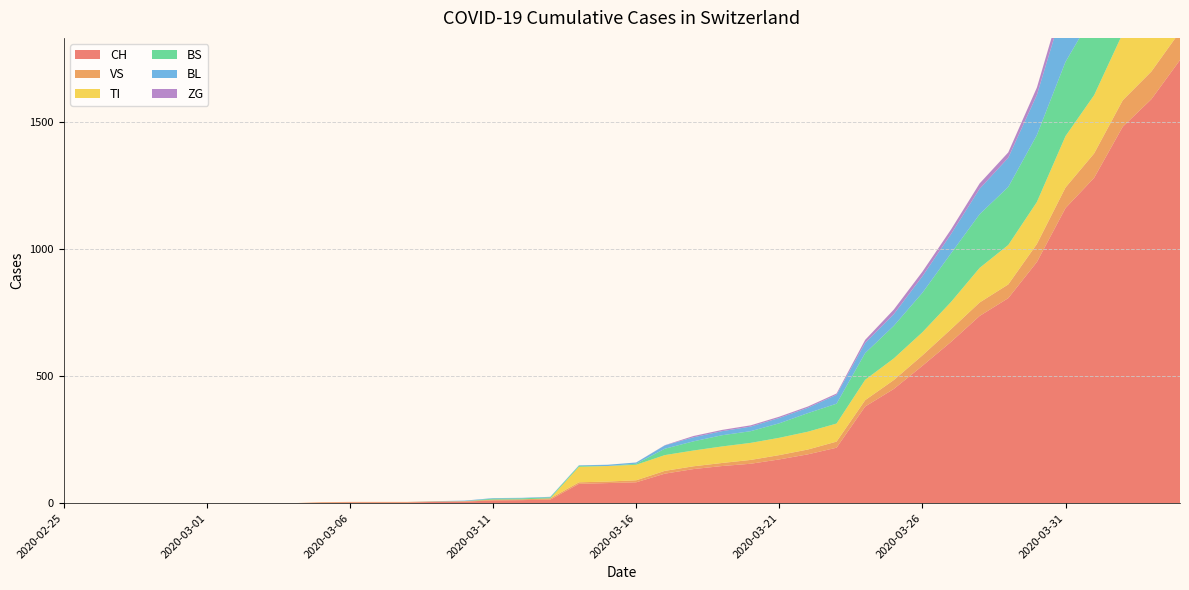

Reading left to right, extract all data points from this chart.

CH: 2020-02-25=0	2020-02-26=0	2020-02-27=0	2020-02-28=0	2020-02-29=0	2020-03-01=0	2020-03-02=0	2020-03-03=0	2020-03-04=0	2020-03-05=2	2020-03-06=3	2020-03-07=3	2020-03-08=3	2020-03-09=5	2020-03-10=6	2020-03-11=11	2020-03-12=12	2020-03-13=14	2020-03-14=76	2020-03-15=79	2020-03-16=82	2020-03-17=116	2020-03-18=134	2020-03-19=146	2020-03-20=155	2020-03-21=172	2020-03-22=192	2020-03-23=218	2020-03-24=380	2020-03-25=449	2020-03-26=540	2020-03-27=634	2020-03-28=736	2020-03-29=806	2020-03-30=948	2020-03-31=1160	2020-04-01=1279	2020-04-02=1480	2020-04-03=1588	2020-04-04=1742
VS: 2020-02-25=0	2020-02-26=0	2020-02-27=0	2020-02-28=0	2020-02-29=0	2020-03-01=0	2020-03-02=0	2020-03-03=0	2020-03-04=0	2020-03-05=2	2020-03-06=2	2020-03-07=2	2020-03-08=2	2020-03-09=2	2020-03-10=2	2020-03-11=3	2020-03-12=3	2020-03-13=5	2020-03-14=6	2020-03-15=6	2020-03-16=8	2020-03-17=11	2020-03-18=11	2020-03-19=12	2020-03-20=15	2020-03-21=17	2020-03-22=19	2020-03-23=24	2020-03-24=25	2020-03-25=35	2020-03-26=41	2020-03-27=50	2020-03-28=53	2020-03-29=54	2020-03-30=71	2020-03-31=81	2020-04-01=96	2020-04-02=104	2020-04-03=109	2020-04-04=112
TI: 2020-02-25=0	2020-02-26=0	2020-02-27=0	2020-02-28=0	2020-02-29=0	2020-03-01=0	2020-03-02=0	2020-03-03=0	2020-03-04=0	2020-03-05=0	2020-03-06=0	2020-03-07=0	2020-03-08=0	2020-03-09=0	2020-03-10=0	2020-03-11=0	2020-03-12=0	2020-03-13=0	2020-03-14=61	2020-03-15=61	2020-03-16=61	2020-03-17=62	2020-03-18=62	2020-03-19=65	2020-03-20=67	2020-03-21=68	2020-03-22=70	2020-03-23=71	2020-03-24=80	2020-03-25=85	2020-03-26=91	2020-03-27=107	2020-03-28=136	2020-03-29=155	2020-03-30=165	2020-03-31=202	2020-04-01=229	2020-04-02=263	2020-04-03=287	2020-04-04=314
BS: 2020-02-25=0	2020-02-26=0	2020-02-27=0	2020-02-28=0	2020-02-29=0	2020-03-01=0	2020-03-02=0	2020-03-03=0	2020-03-04=0	2020-03-05=0	2020-03-06=0	2020-03-07=0	2020-03-08=0	2020-03-09=0	2020-03-10=0	2020-03-11=4	2020-03-12=4	2020-03-13=4	2020-03-14=4	2020-03-15=0	2020-03-16=4	2020-03-17=25	2020-03-18=36	2020-03-19=44	2020-03-20=46	2020-03-21=57	2020-03-22=73	2020-03-23=78	2020-03-24=105	2020-03-25=128	2020-03-26=155	2020-03-27=191	2020-03-28=211	2020-03-29=228	2020-03-30=263	2020-03-31=292	2020-04-01=323	2020-04-02=350	2020-04-03=397	2020-04-04=434
BL: 2020-02-25=0	2020-02-26=0	2020-02-27=0	2020-02-28=0	2020-02-29=0	2020-03-01=0	2020-03-02=0	2020-03-03=0	2020-03-04=0	2020-03-05=0	2020-03-06=0	2020-03-07=0	2020-03-08=0	2020-03-09=1	2020-03-10=2	2020-03-11=2	2020-03-12=2	2020-03-13=2	2020-03-14=2	2020-03-15=5	2020-03-16=5	2020-03-17=13	2020-03-18=16	2020-03-19=16	2020-03-20=18	2020-03-21=21	2020-03-22=21	2020-03-23=35	2020-03-24=40	2020-03-25=46	2020-03-26=65	2020-03-27=76	2020-03-28=100	2020-03-29=115	2020-03-30=158	2020-03-31=242	2020-04-01=249	2020-04-02=262	2020-04-03=266	2020-04-04=298
ZG: 2020-02-25=0	2020-02-26=0	2020-02-27=0	2020-02-28=0	2020-02-29=0	2020-03-01=0	2020-03-02=0	2020-03-03=0	2020-03-04=0	2020-03-05=0	2020-03-06=0	2020-03-07=0	2020-03-08=0	2020-03-09=0	2020-03-10=0	2020-03-11=0	2020-03-12=0	2020-03-13=0	2020-03-14=0	2020-03-15=0	2020-03-16=0	2020-03-17=1	2020-03-18=5	2020-03-19=5	2020-03-20=5	2020-03-21=5	2020-03-22=5	2020-03-23=5	2020-03-24=12	2020-03-25=18	2020-03-26=18	2020-03-27=18	2020-03-28=21	2020-03-29=21	2020-03-30=29	2020-03-31=39	2020-04-01=40	2020-04-02=41	2020-04-03=44	2020-04-04=46